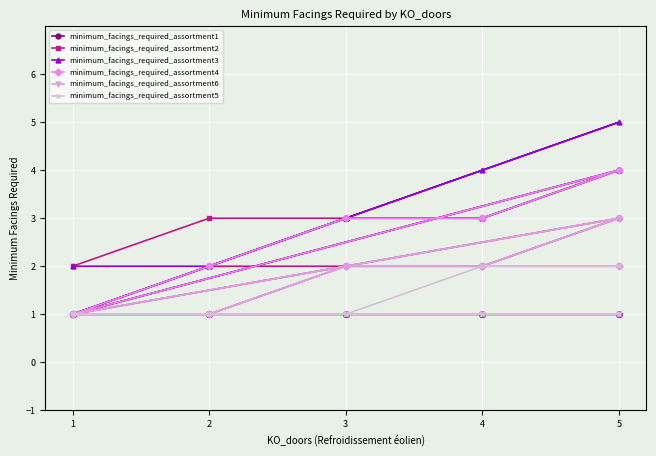

True or false: minimum_facings_required_assortment5 and minimum_facings_required_assortment4 cross at least once.

False